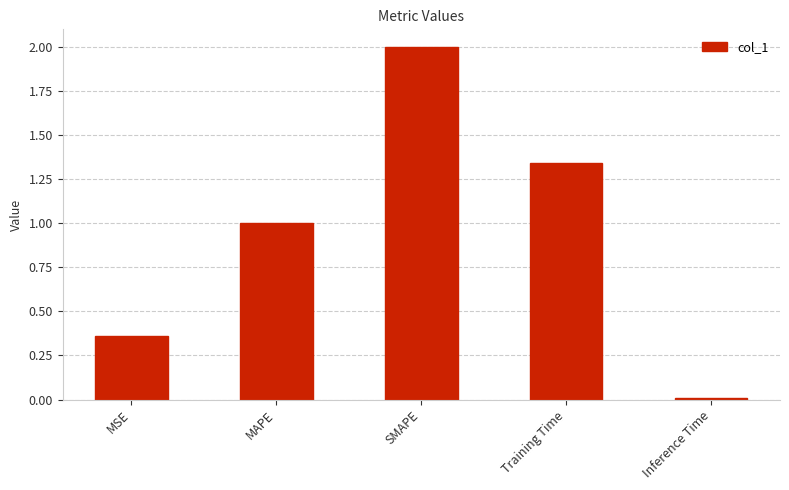

How many values exceed 1?

3